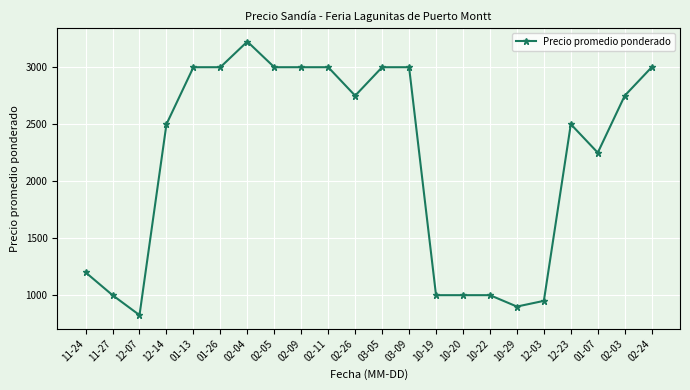

What is the label of the 1st point from the right?

02-24